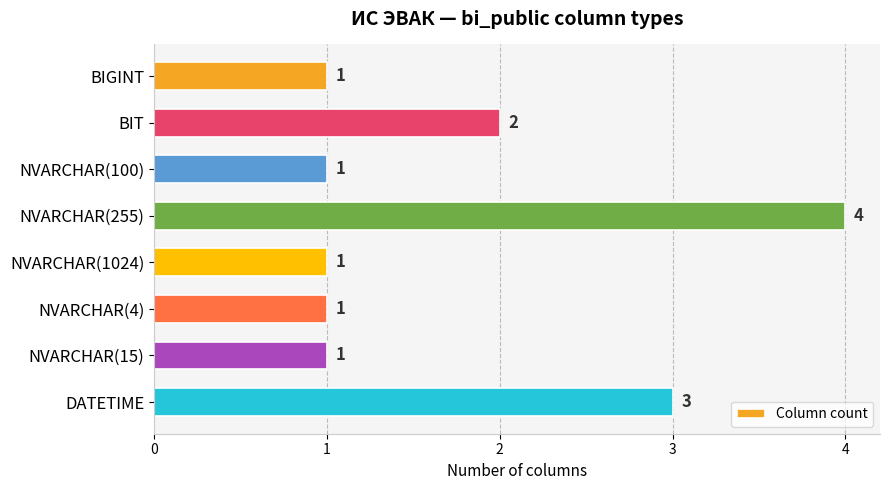

Are the bars grouped side by side (vs. stacked)?

No